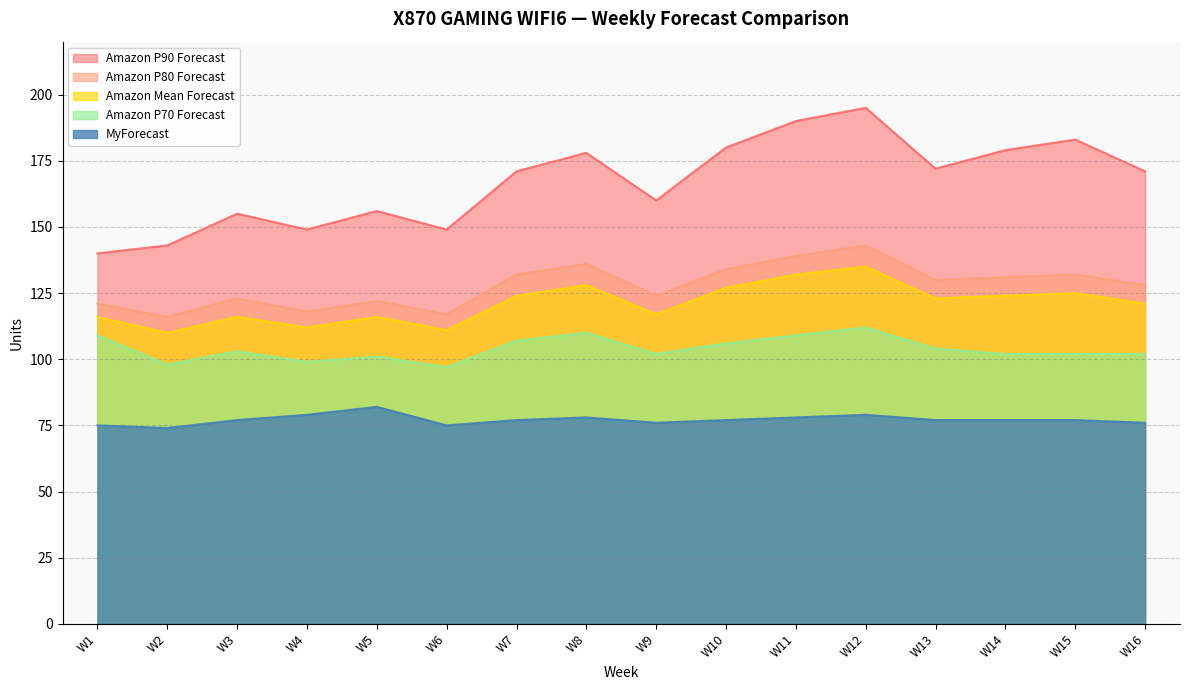

True or false: Amazon P80 Forecast and MyForecast cross at least once.

False